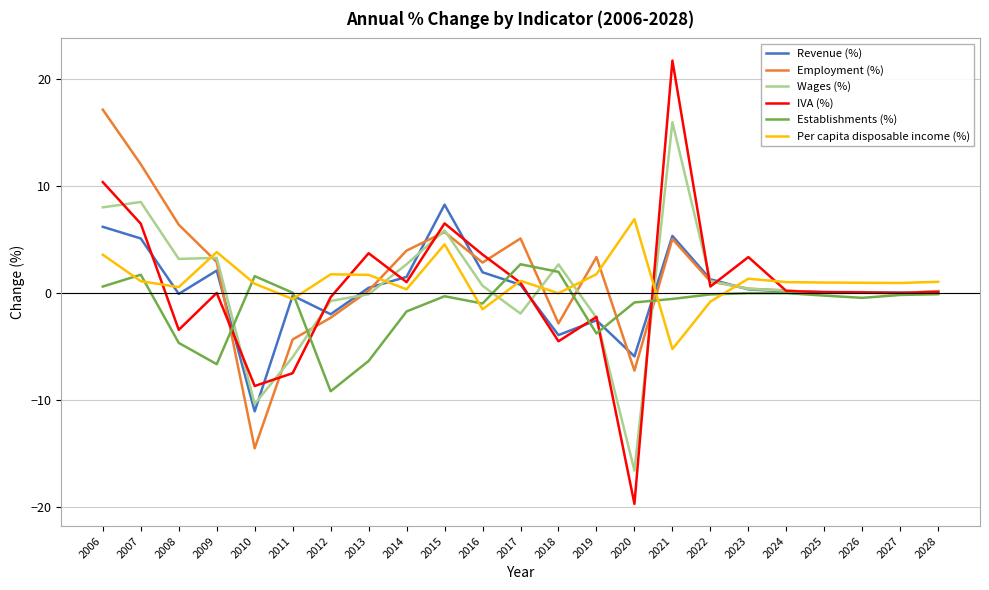

The value of IVA (%) at 2023 is 3.3. True or false?

True